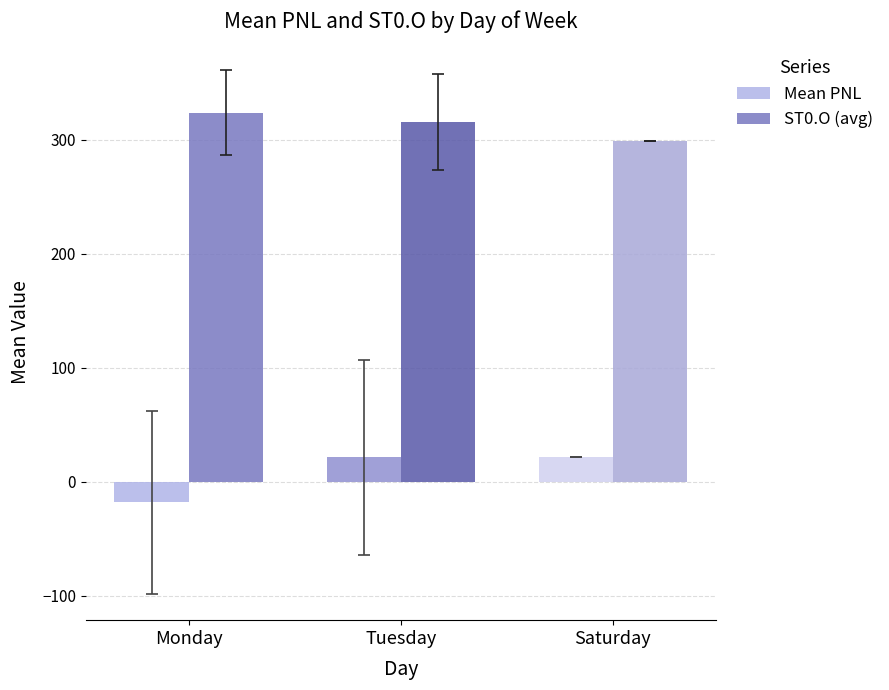

List the series in order of their overall mean, highest first.

ST0.O (avg), Mean PNL